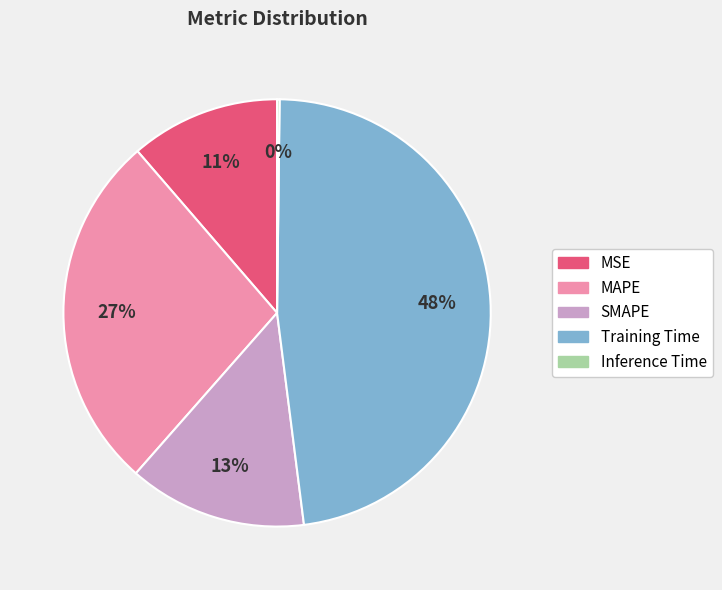

Between SMAPE and MSE, which is larger?

SMAPE